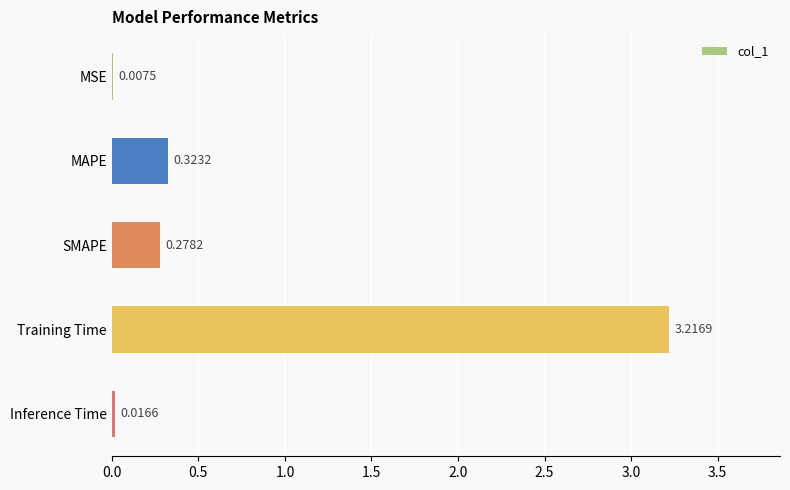

What is the change in value from MAPE to Training Time?

+2.9